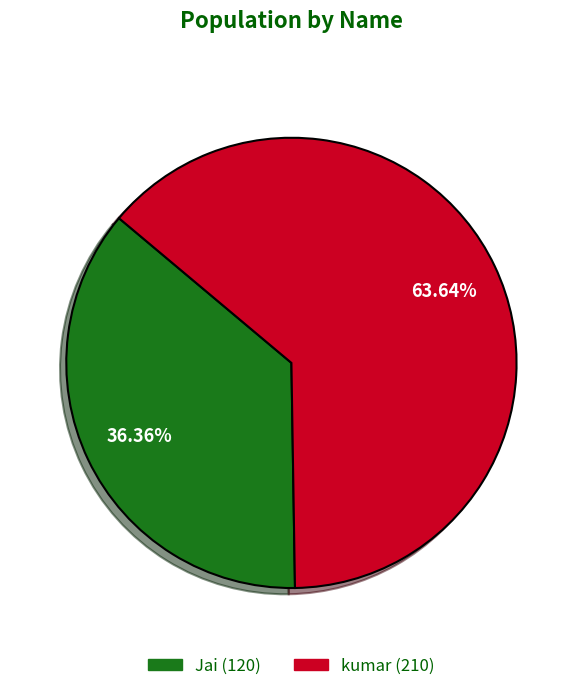

To the nearest percent, what percentage of the pie is Jai?

36%